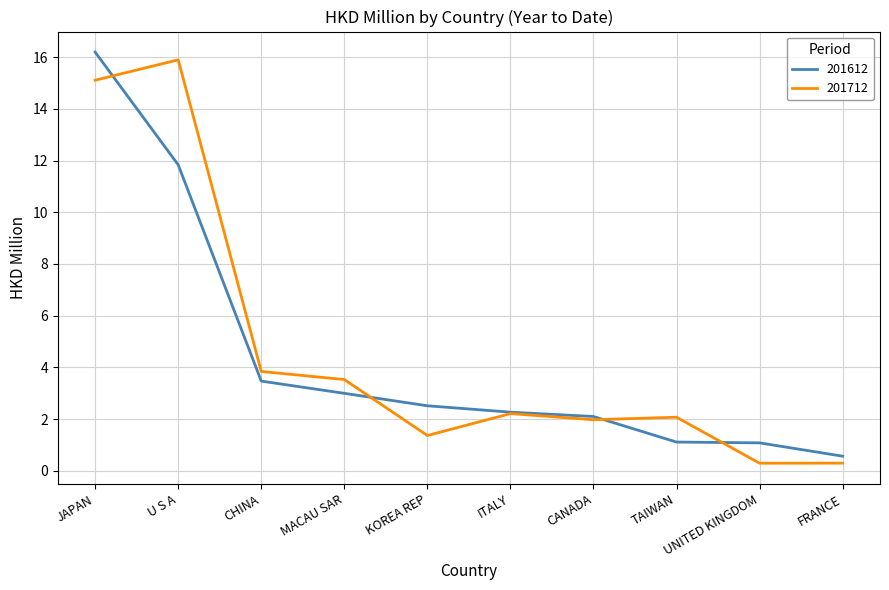

Reading left to right, what are all the values shown in this chart?

201612: JAPAN=16.2	U S A=11.8	CHINA=3.5	MACAU SAR=3.0	KOREA REP=2.5	ITALY=2.3	CANADA=2.1	TAIWAN=1.1	UNITED KINGDOM=1.1	FRANCE=0.6
201712: JAPAN=15.1	U S A=15.9	CHINA=3.8	MACAU SAR=3.5	KOREA REP=1.4	ITALY=2.2	CANADA=2.0	TAIWAN=2.1	UNITED KINGDOM=0.3	FRANCE=0.3